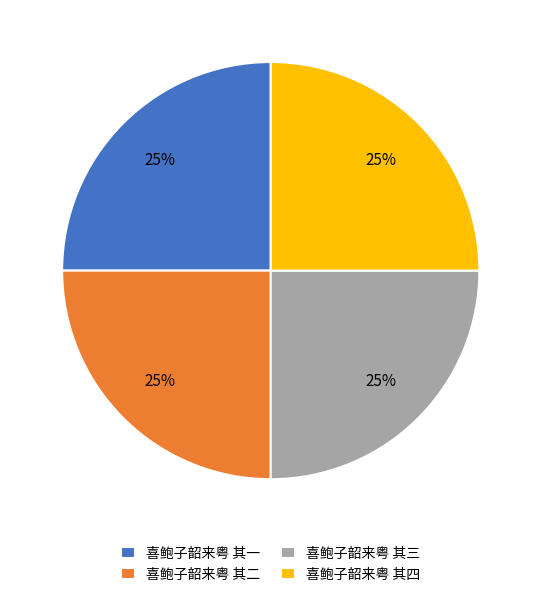

To the nearest percent, what is the combined percentage of 喜鲍子韶来粤 其二 and 喜鲍子韶来粤 其四?

50%